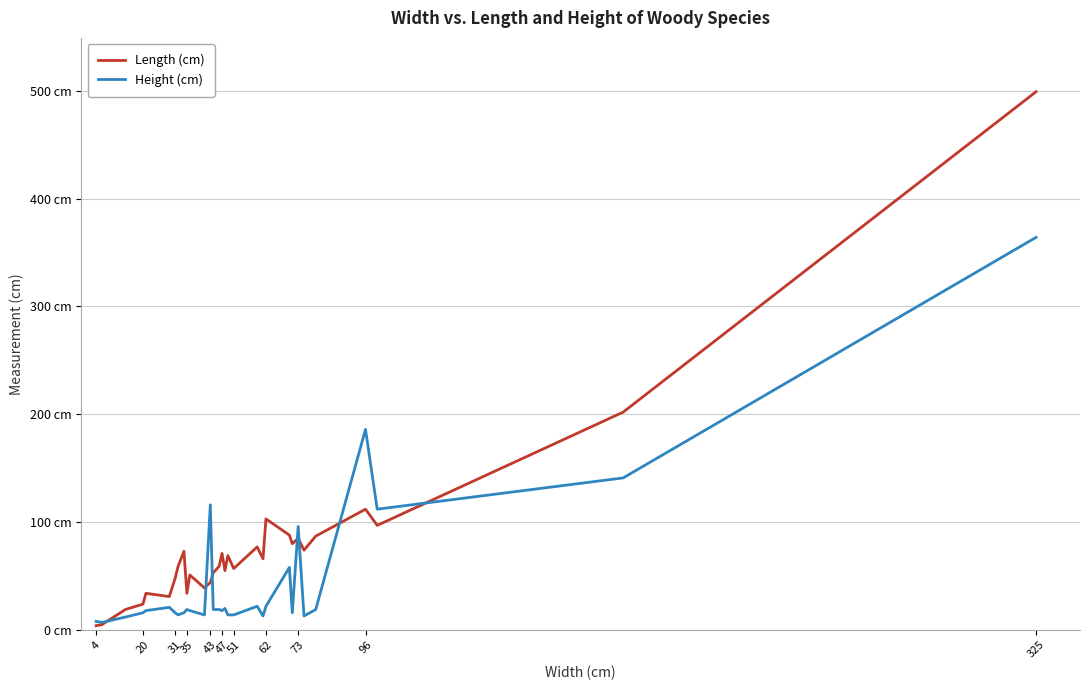

Does the chart have visible grid lines?

Yes